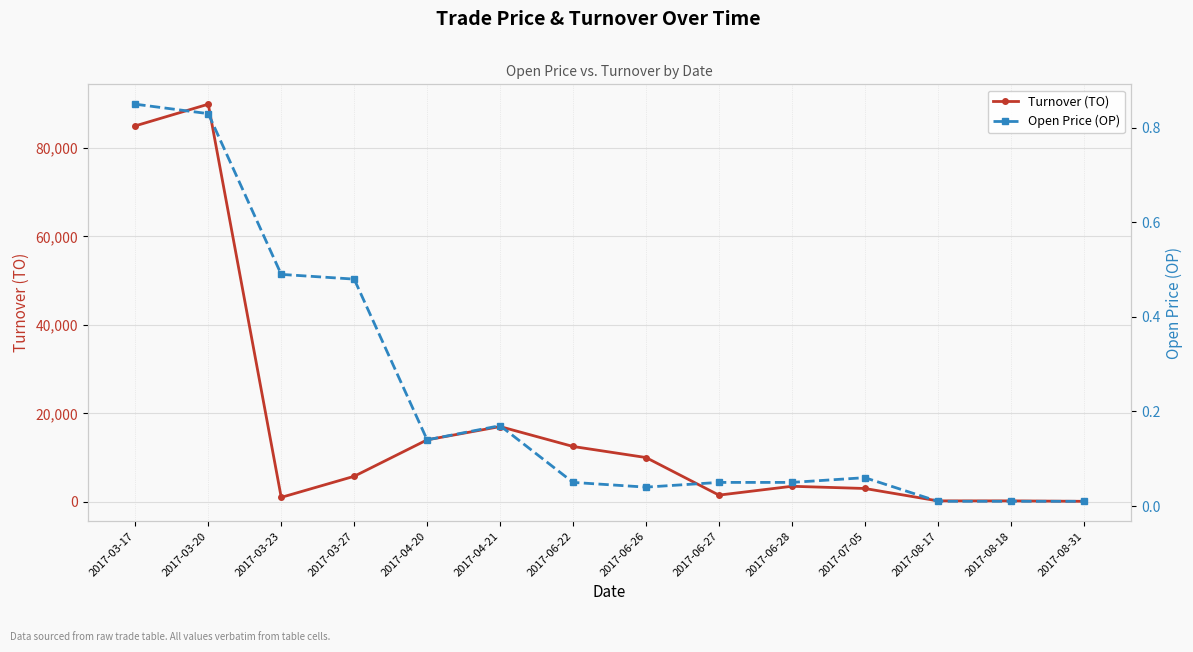

True or false: Turnover (TO) and Open Price (OP) intersect in this chart.

False